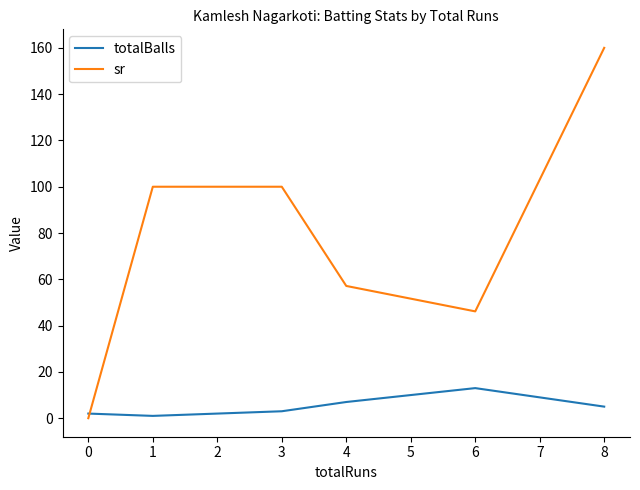

Rank the series by their average value, from lowest to highest.

totalBalls, sr